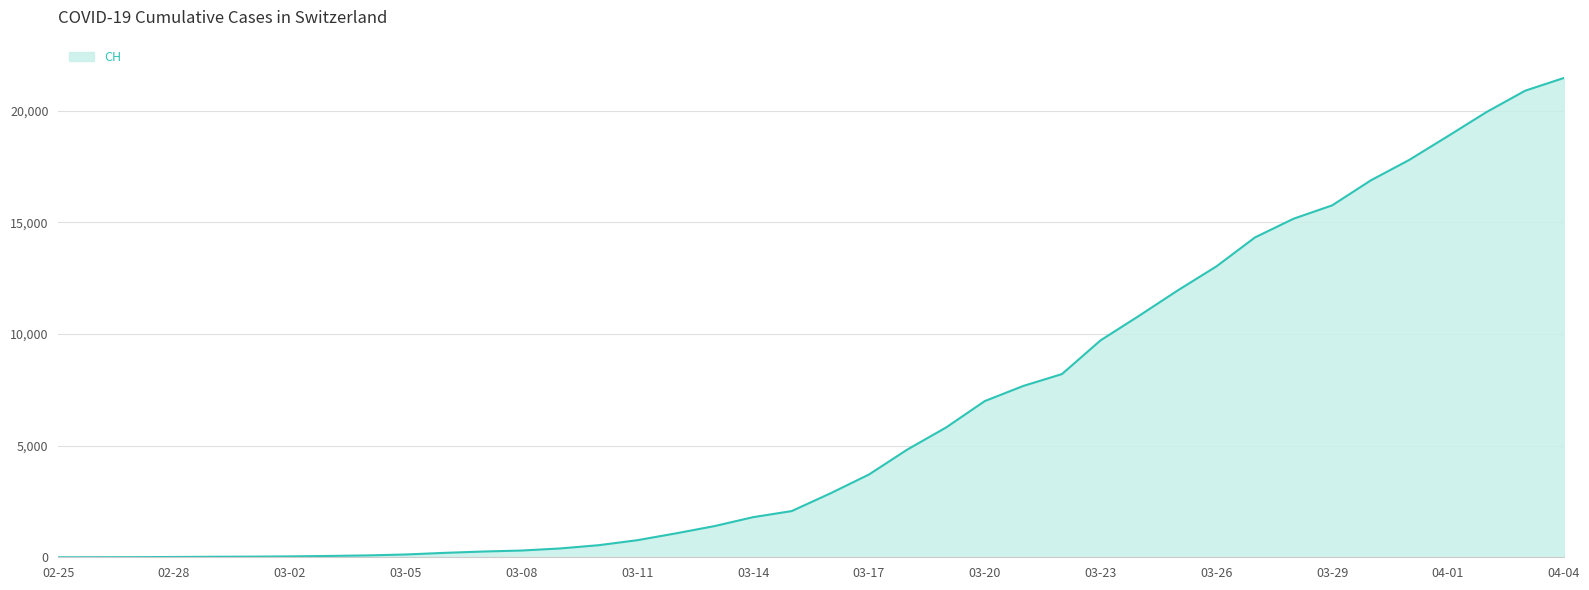

What is the maximum value shown in the chart?

21473